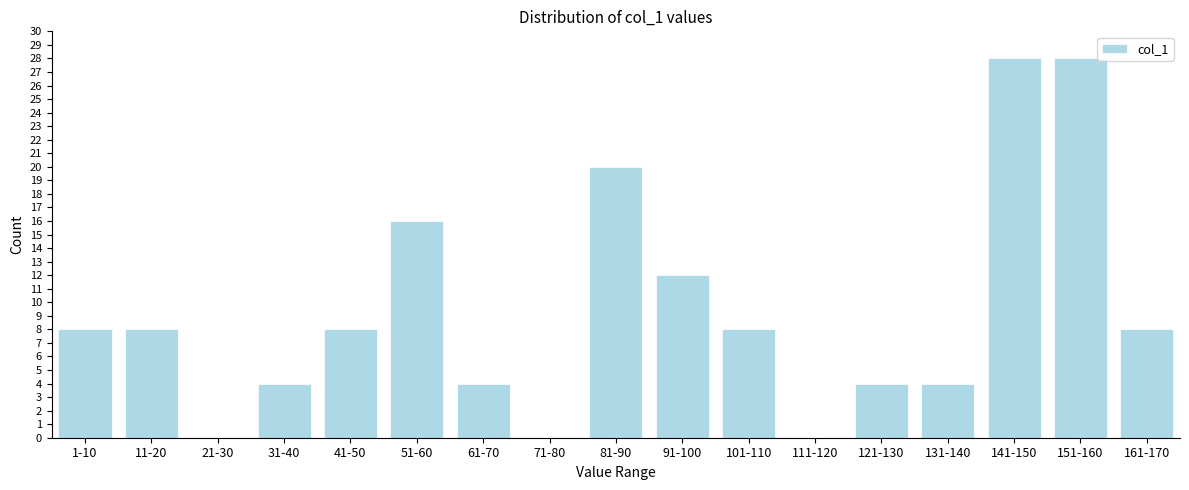

Reading left to right, what are all the values shown in this chart?

1-10=8	11-20=8	21-30=0	31-40=4	41-50=8	51-60=16	61-70=4	71-80=0	81-90=20	91-100=12	101-110=8	111-120=0	121-130=4	131-140=4	141-150=28	151-160=28	161-170=8